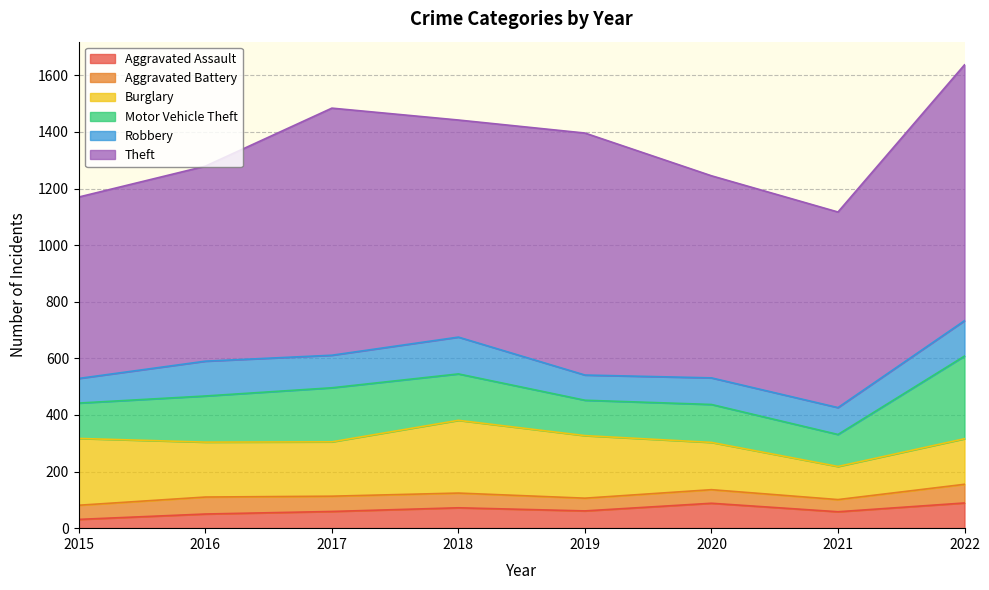

True or false: Burglary and Aggravated Assault intersect in this chart.

False